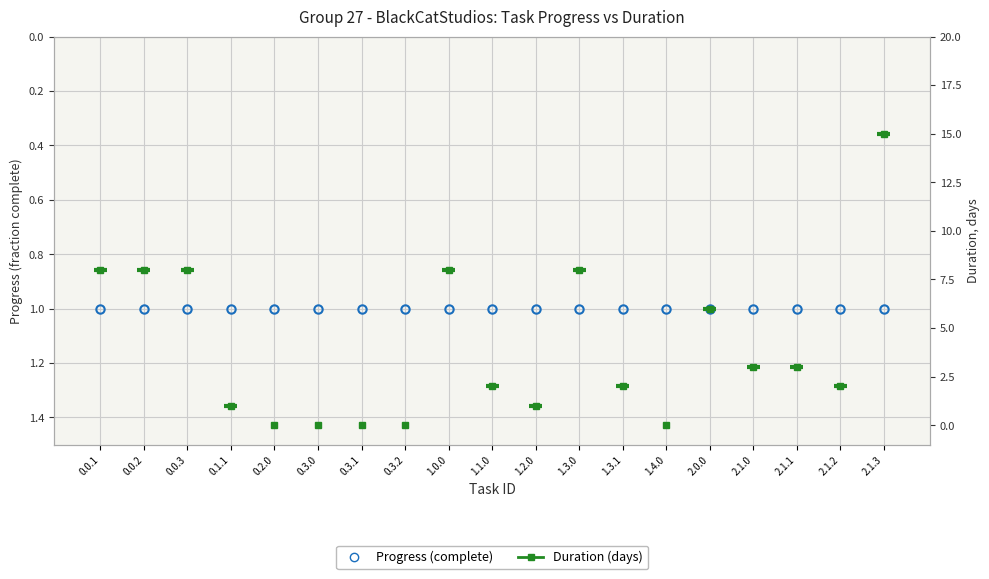

How many lines are shown in the chart?

2